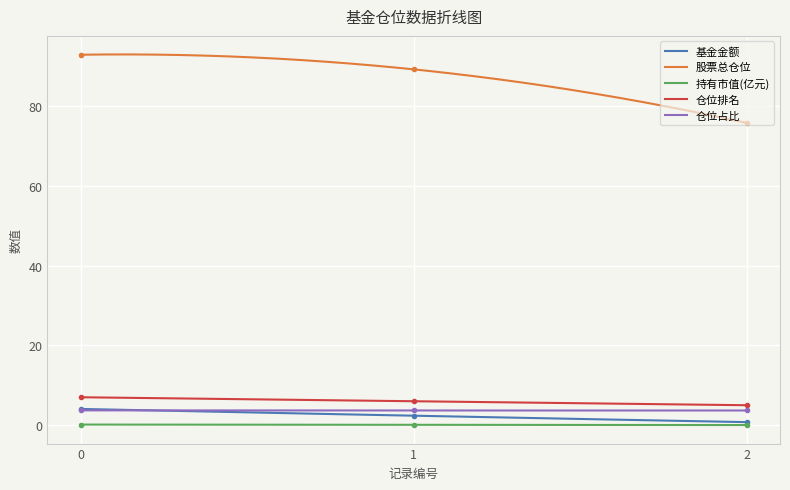

Is the value of 股票总仓位 at 0 greater than the value of 仓位排名 at 2?

Yes